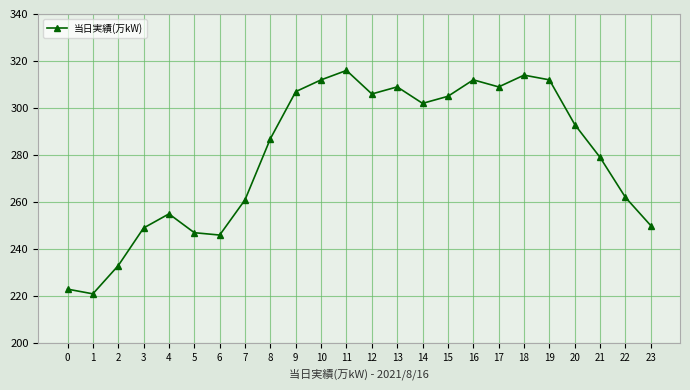

Reading left to right, transcribe all the data shown in this chart.

0=223	1=221	2=233	3=249	4=255	5=247	6=246	7=261	8=287	9=307	10=312	11=316	12=306	13=309	14=302	15=305	16=312	17=309	18=314	19=312	20=293	21=279	22=262	23=250